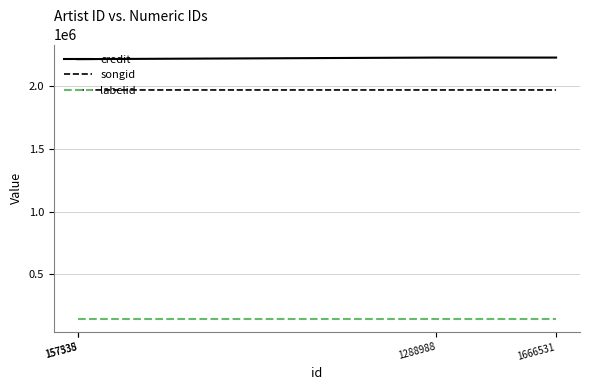

What is the difference between the second highest and minimum values in the songid series?

1